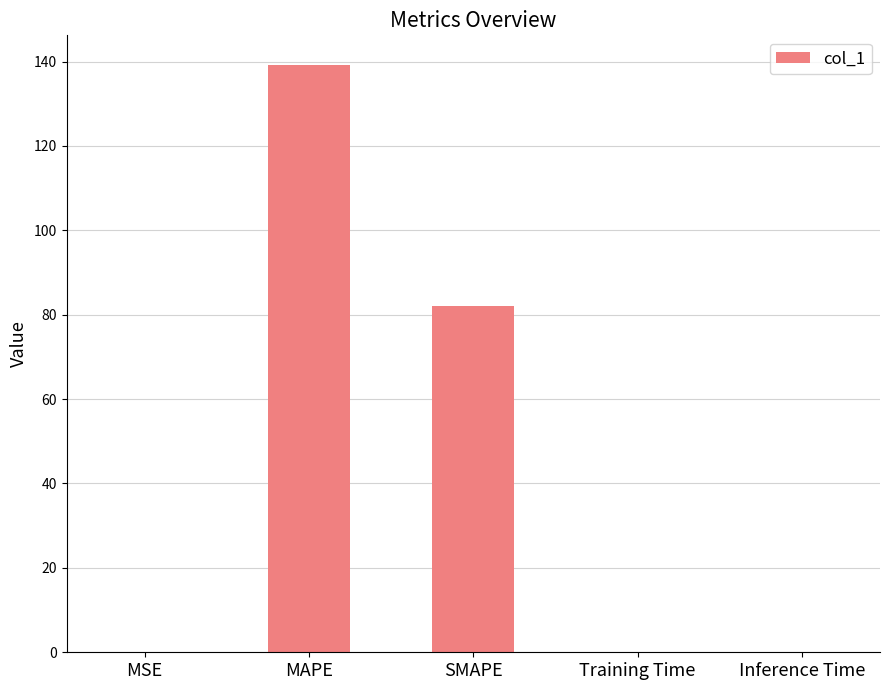

The chart shows a value of 0.0 at Training Time. True or false?

True